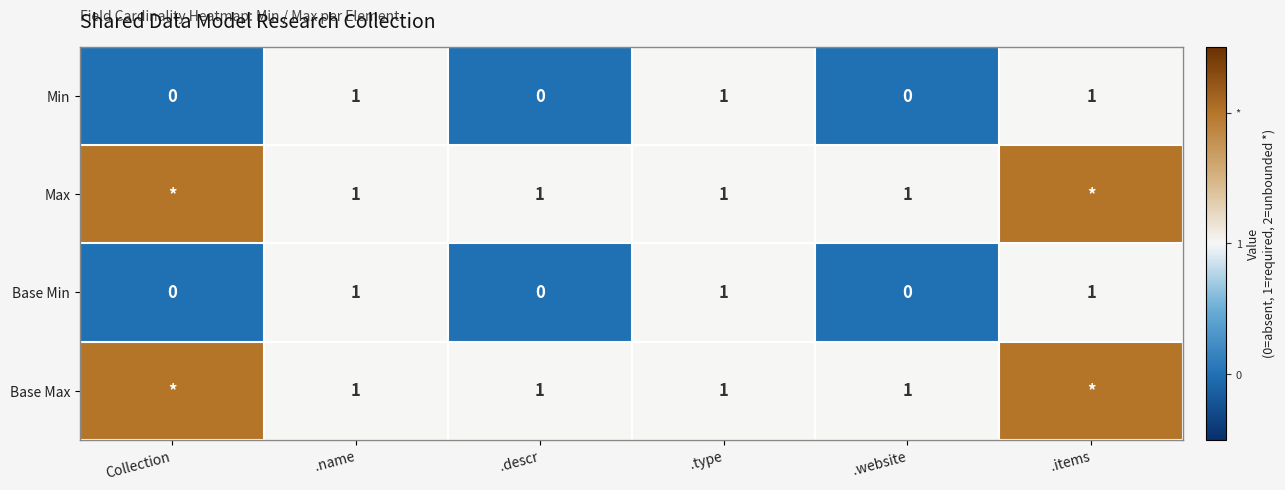

What is the total value across all series at .name?

4